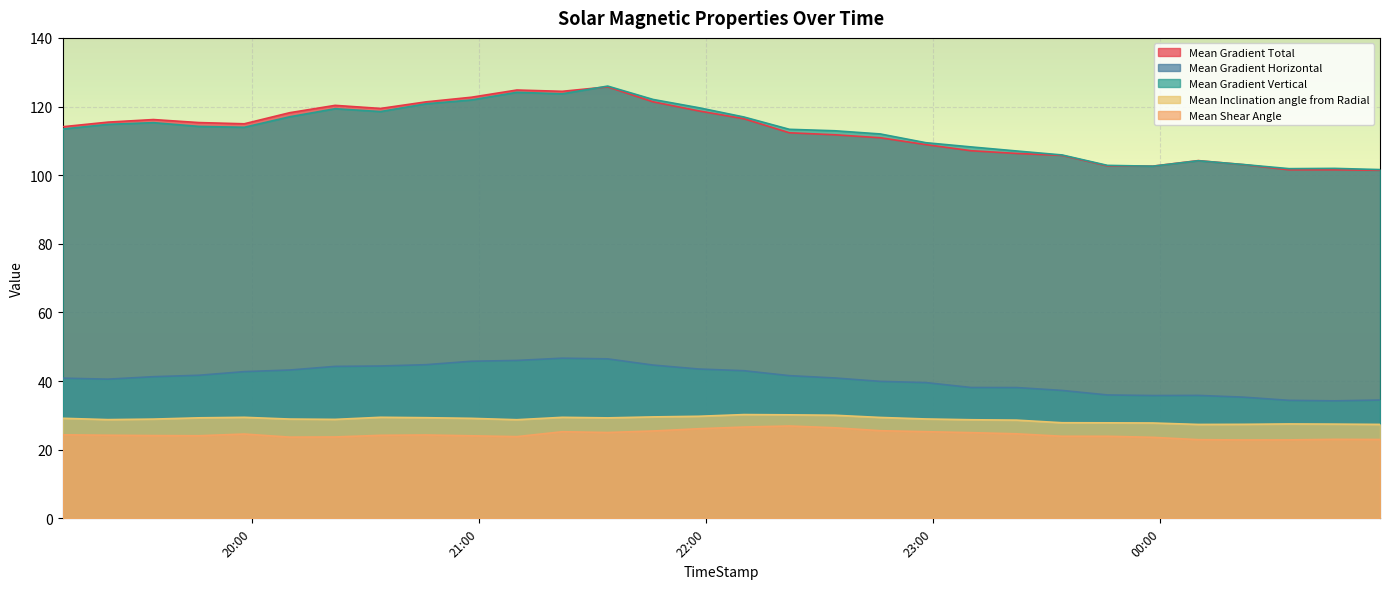

Which series has the widest spread of values?

Mean Gradient Vertical